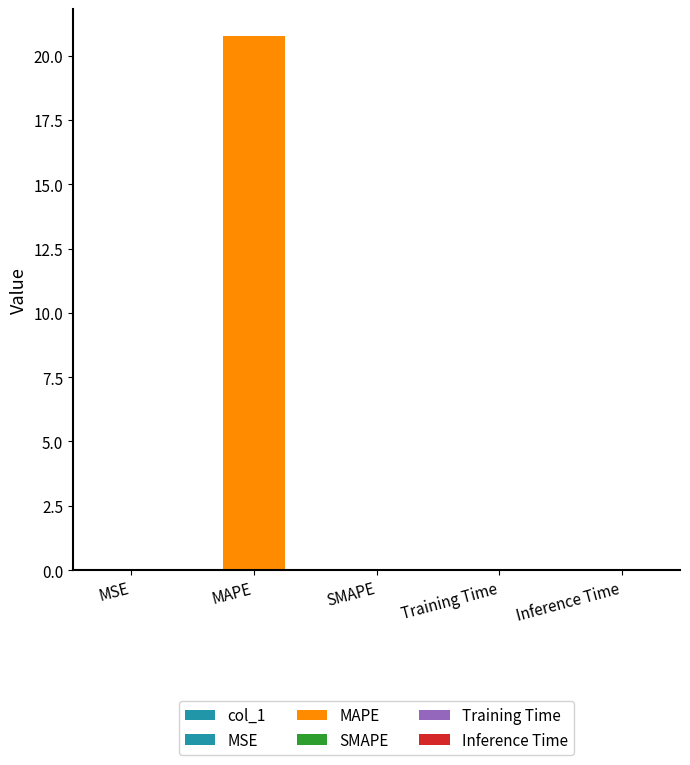

Reading left to right, list all the values displayed in this chart.

MSE=0.0	MAPE=20.8	SMAPE=0.0	Training Time=0.0	Inference Time=0.0